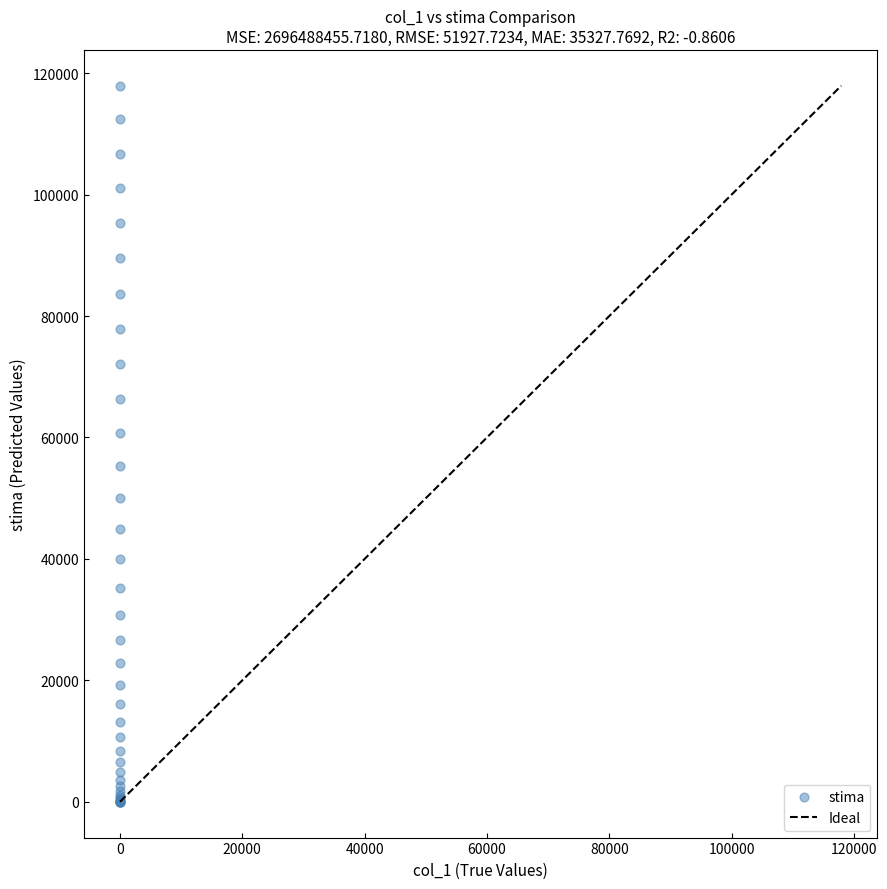

What Y value in the scatter plot is closest to 58965?

60792.8